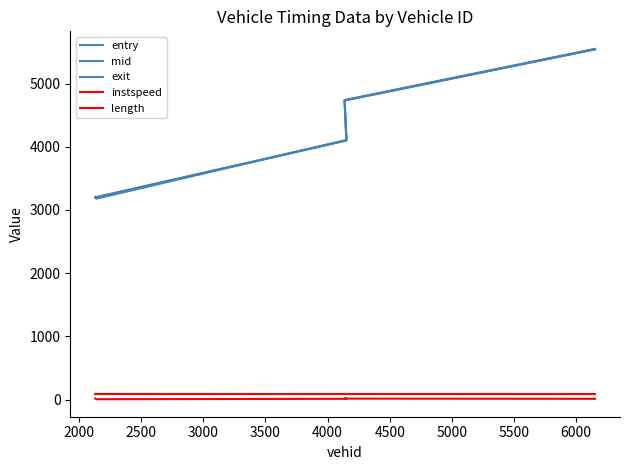

Reading right to left, transcribe all the data shown in this chart.

entry: 5541.0	4731.6	4099.0	3200.5	3198.6
mid: 5544.4	4735.0	4102.2	3203.3	3201.6
exit: 5549.9	4739.9	4107.2	3178.8	3206.1
instspeed: 11.5	14.3	11.2	5.0	14.5
length: 93.1	93.1	93.1	93.1	93.1